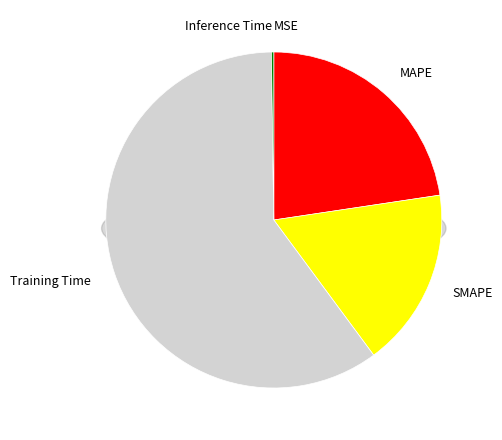

To the nearest percent, what percentage of the pie is Training Time?

60%